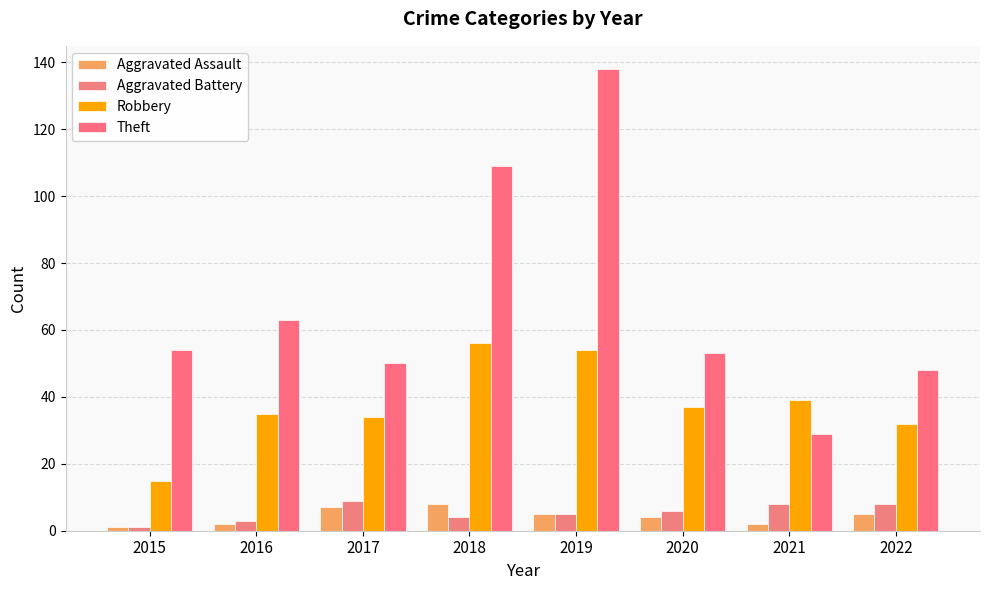

Is it true that Aggravated Battery equals 1 at 2015?

True